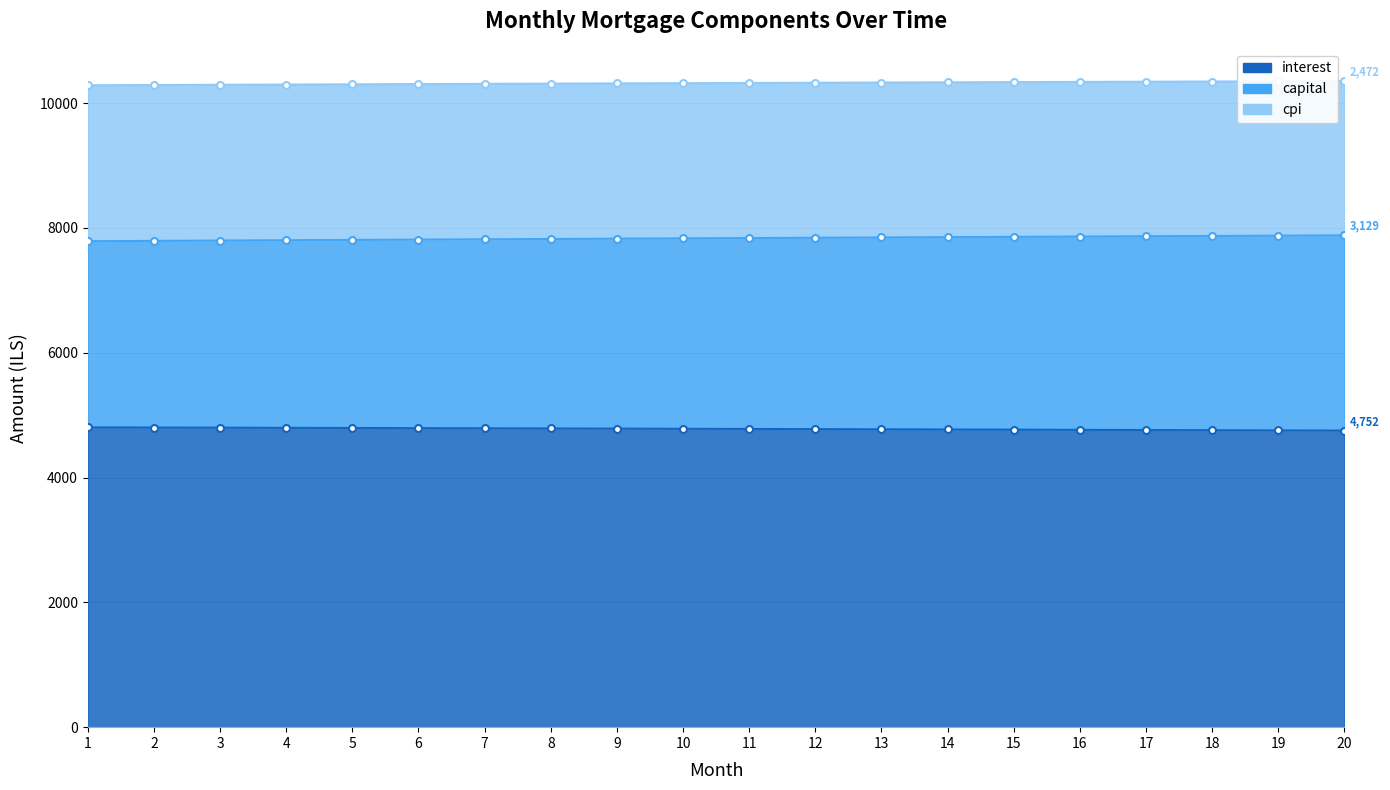

Is it true that capital equals 3451.4 at 10?

False